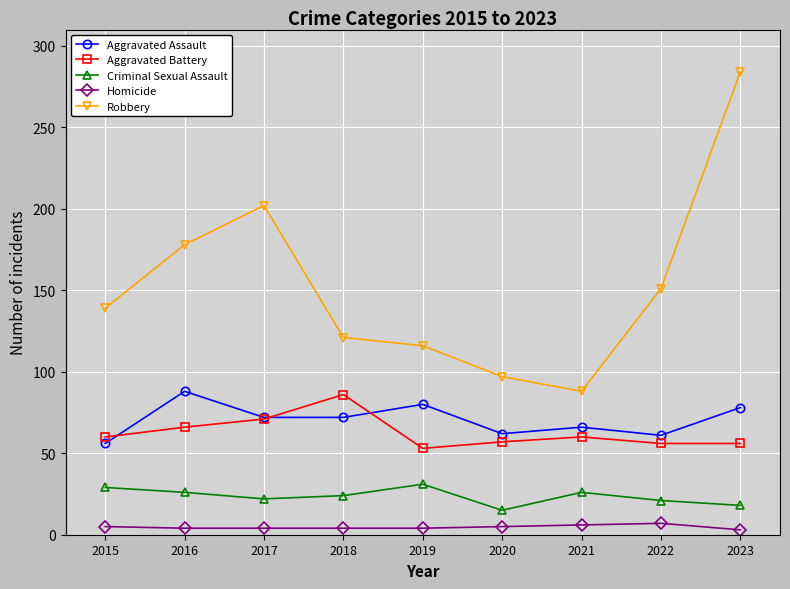

At which category is the sum across all series the highest?

2023